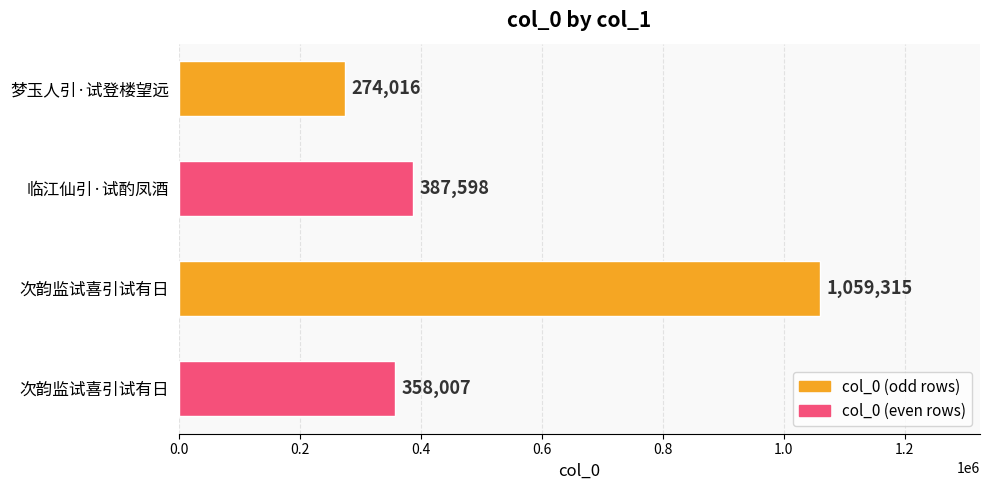

Are the bars grouped side by side (vs. stacked)?

No